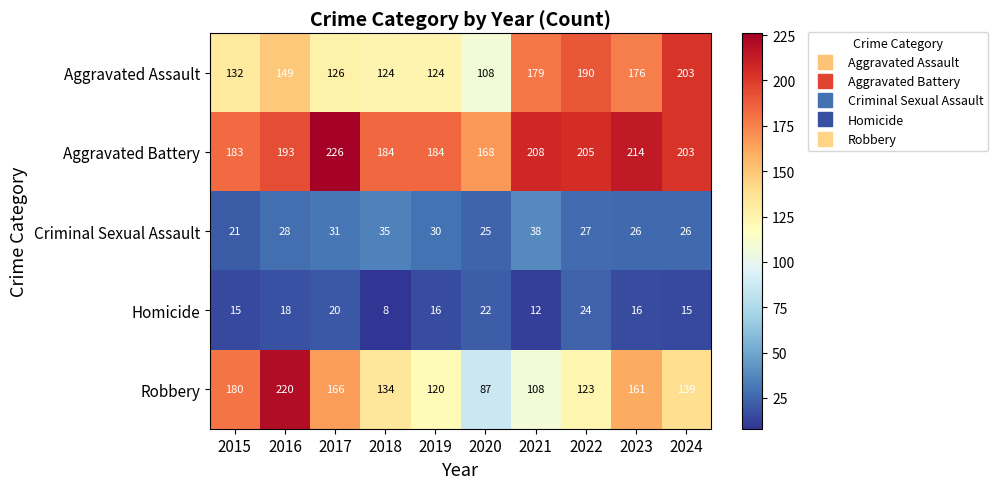

How many series are shown in this chart?

5